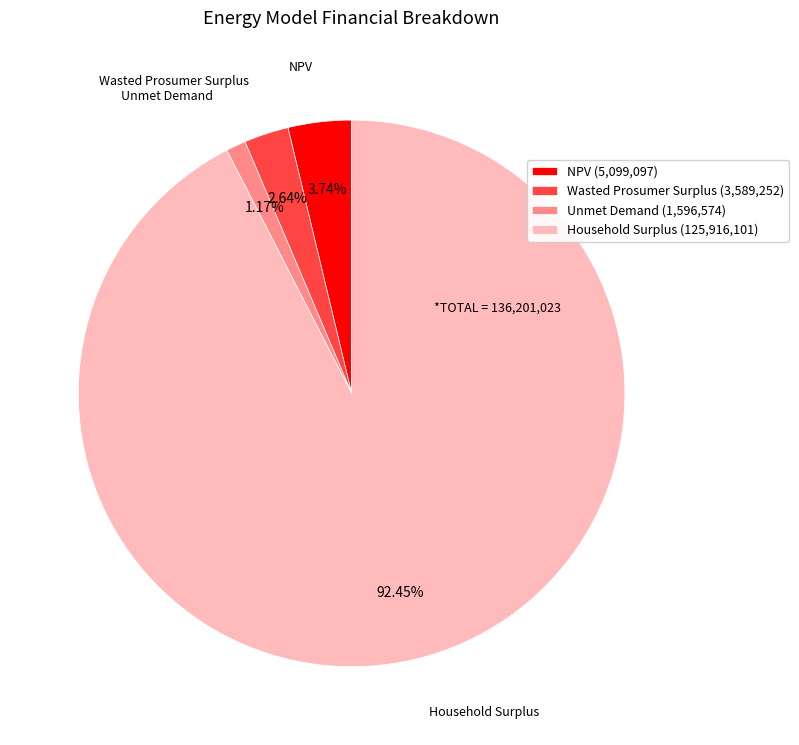

Which slice is the smallest?

Unmet Demand